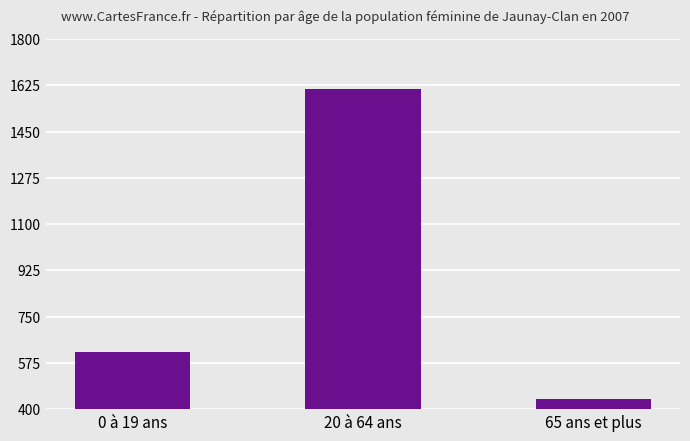

What is the difference between the maximum and second lowest values?

993